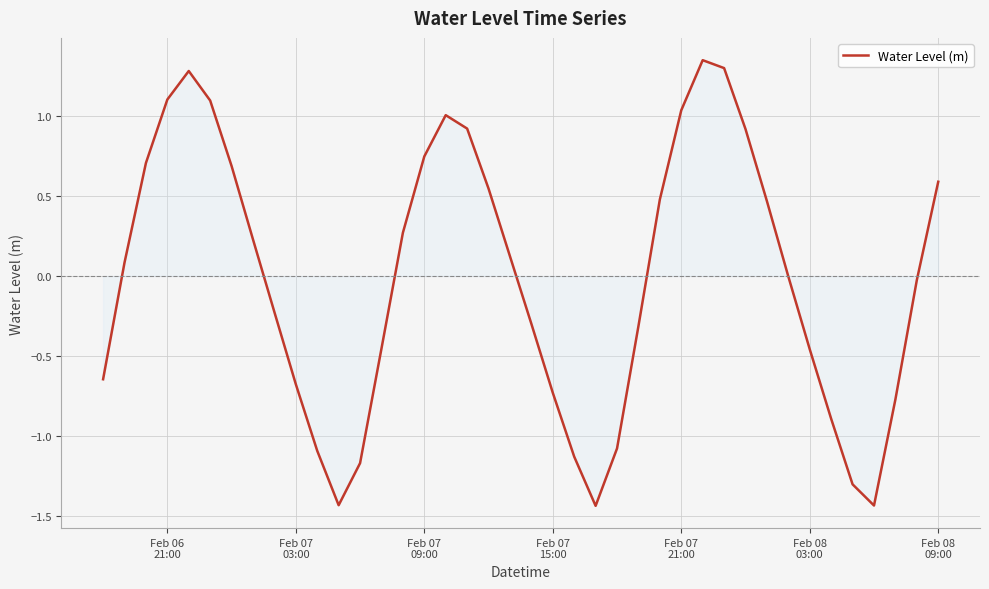

What is the difference between the maximum and minimum values?

2.8